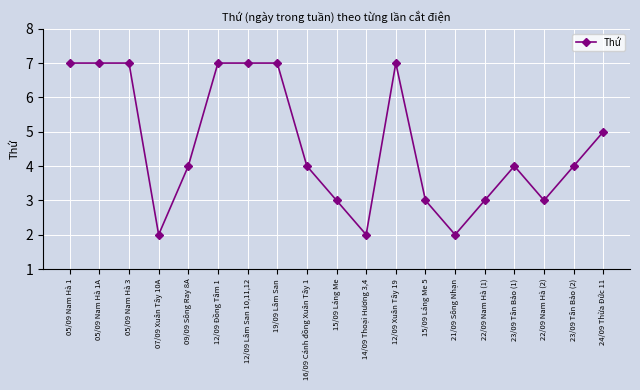

True or false: the data shows 7 at 19/09 Lâm San.

True